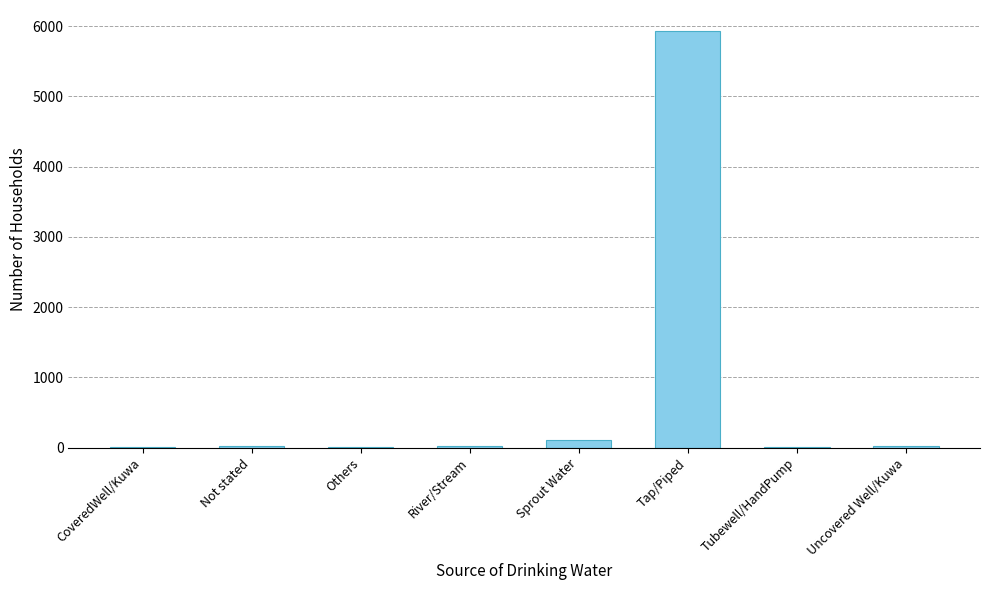

What is the sum of all values?

6128